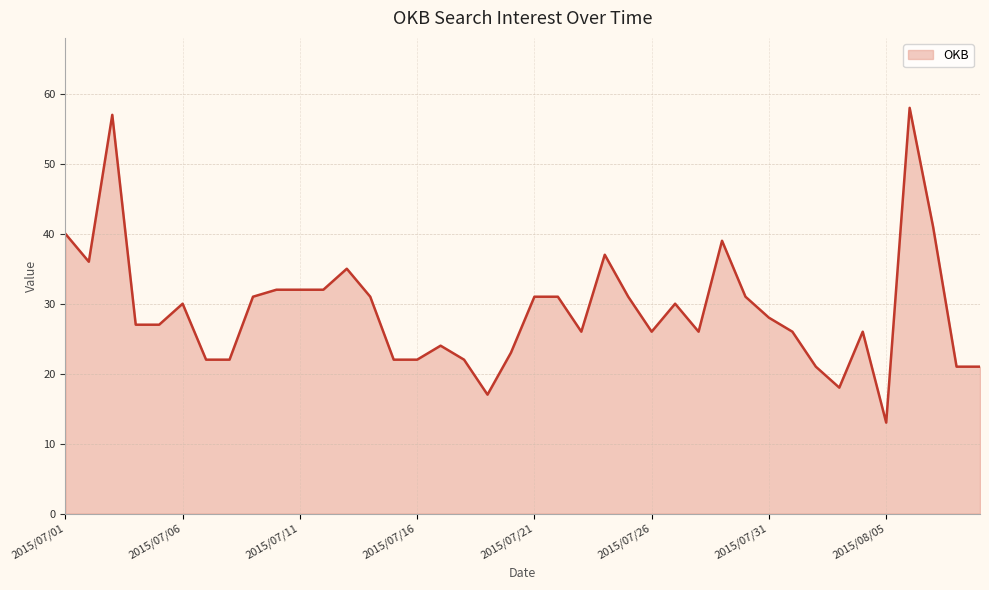

What is the difference between the maximum and minimum values?

45